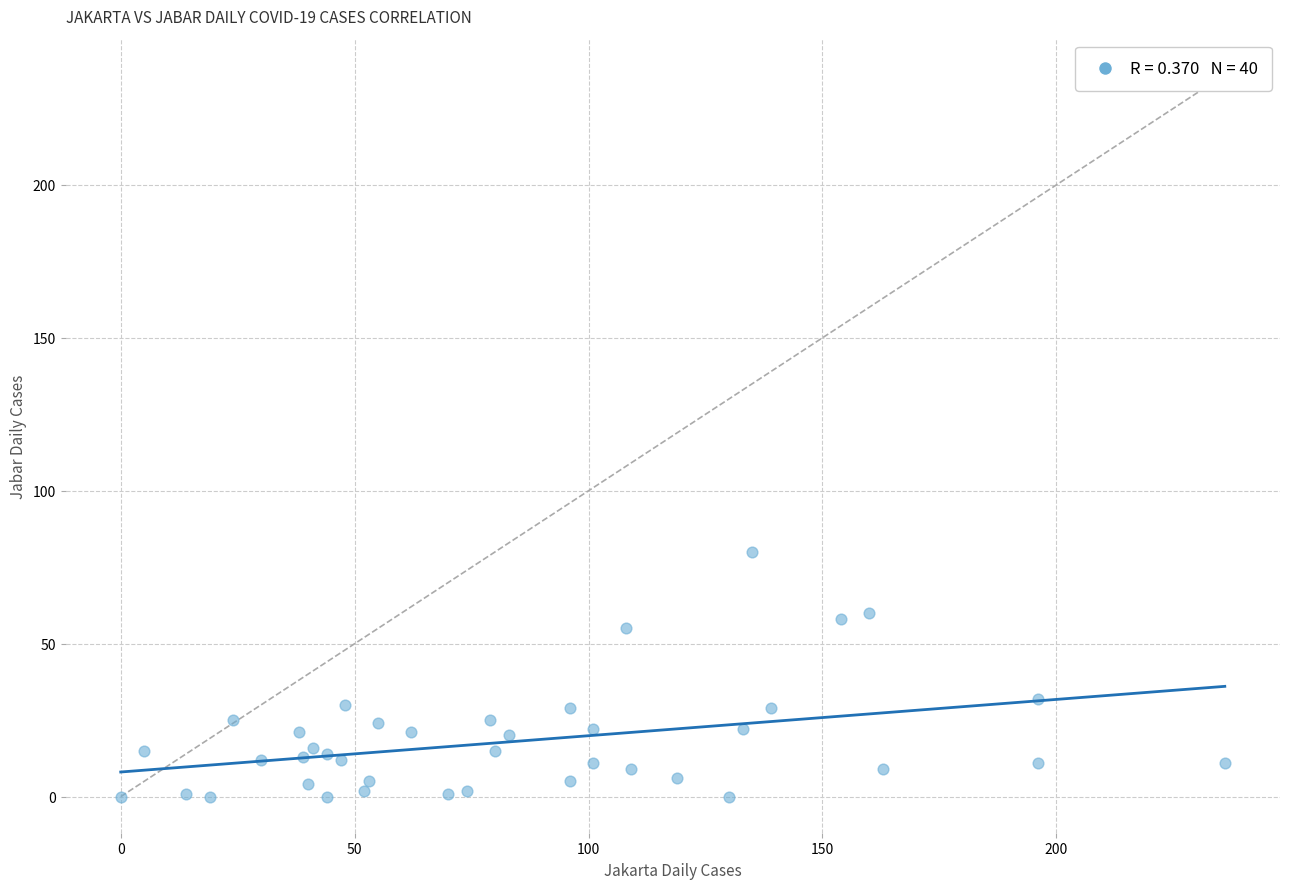

What is the range of Y values (max minus min)?

80